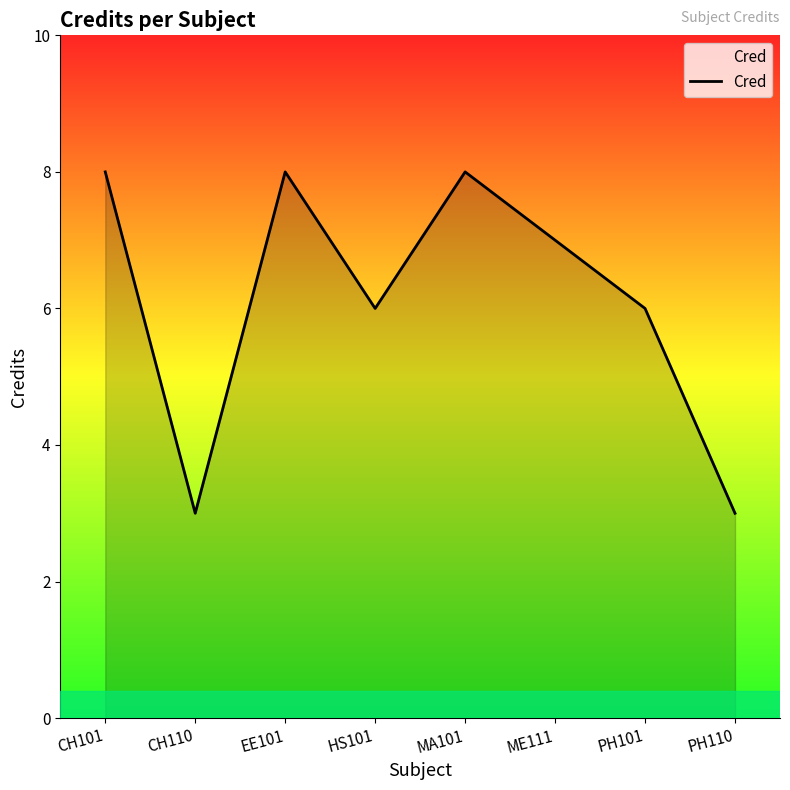

What is the sum of all values?

49